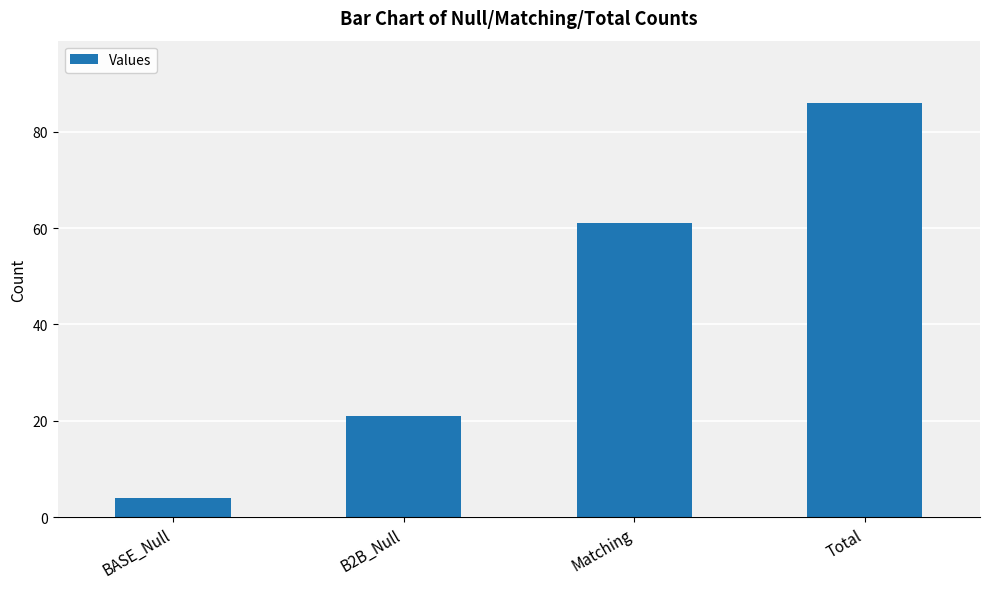

What position from the right is Total?

1